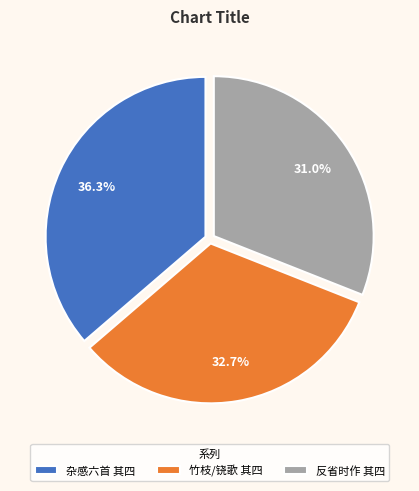

Is 反省时作 其四 the majority of the pie?

No